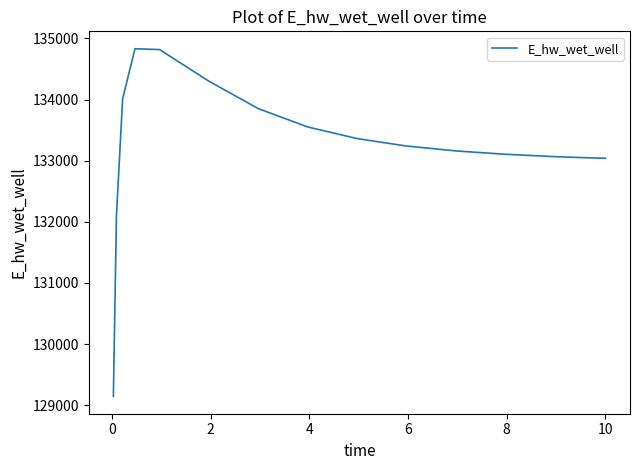

Does the chart have visible grid lines?

No